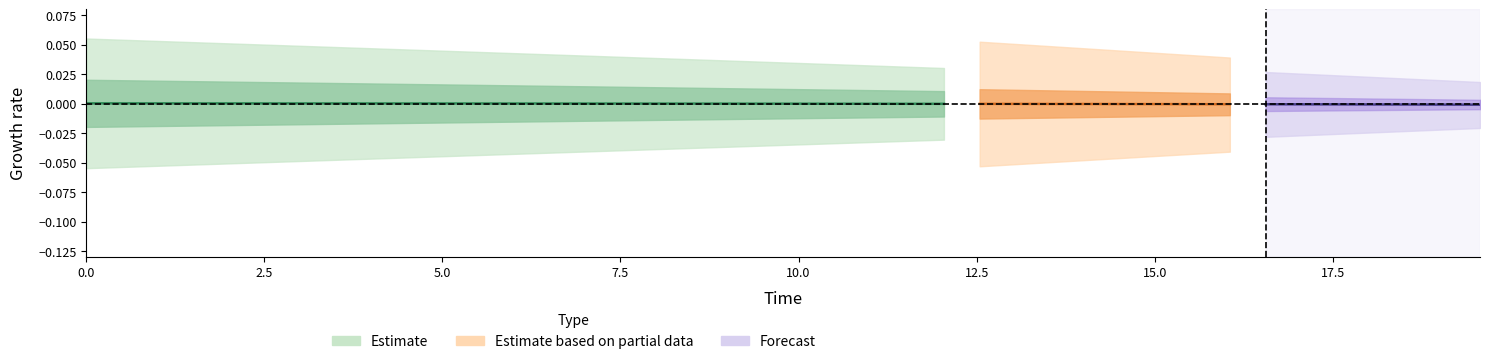

How many lines are shown in the chart?

4